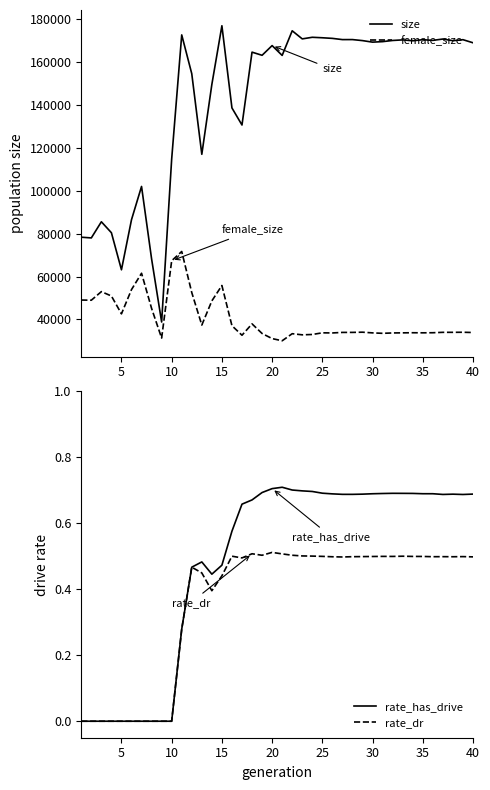

True or false: rate_dr has a value of 0.5 at 30.

True